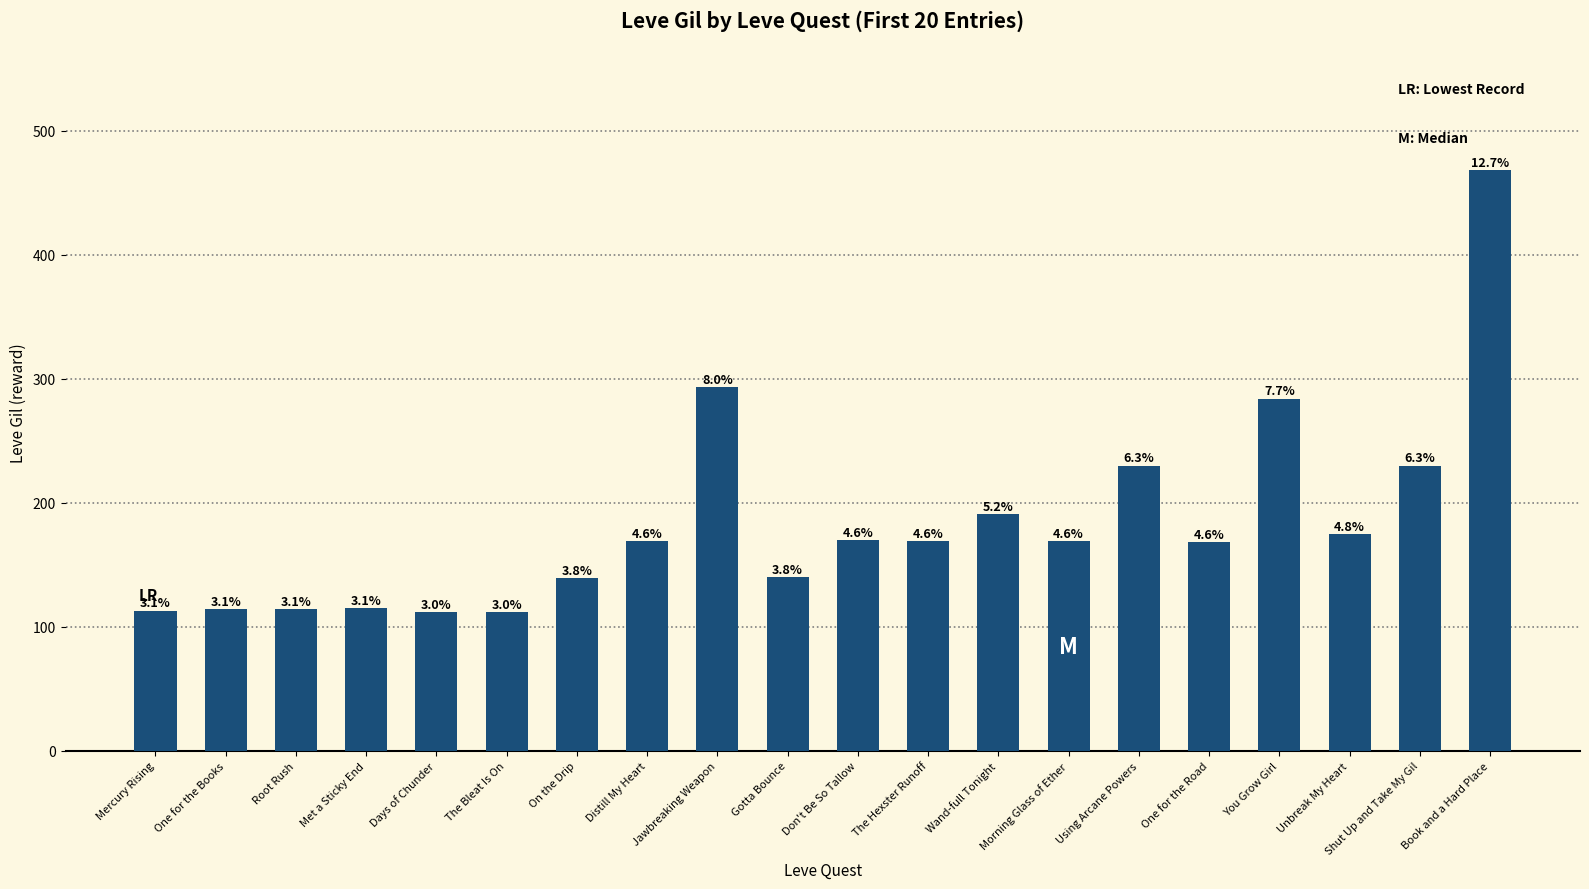

At which label is the value closest to 290?

Jawbreaking Weapon